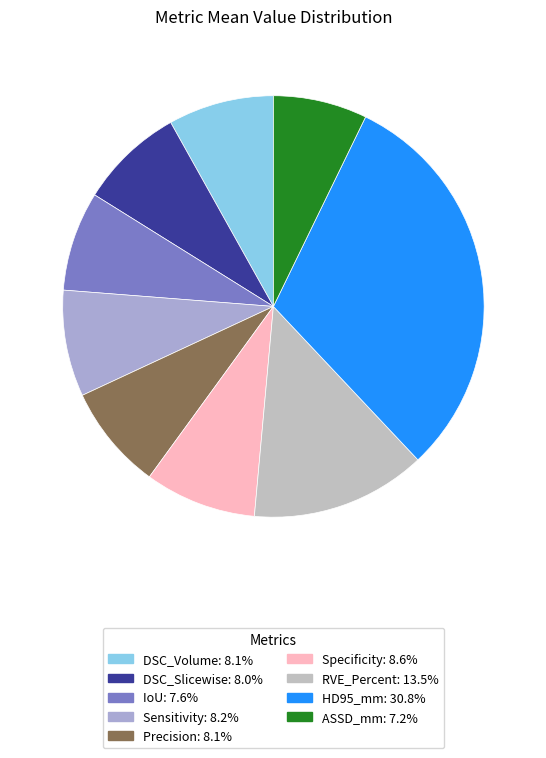

The IoU slice represents 8% of the pie. True or false?

True